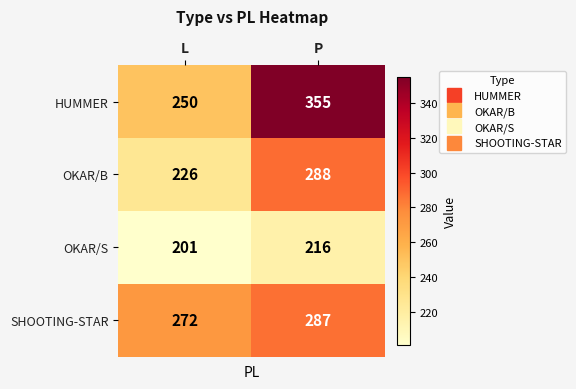

Read the HUMMER value at P, to the nearest 10.

360